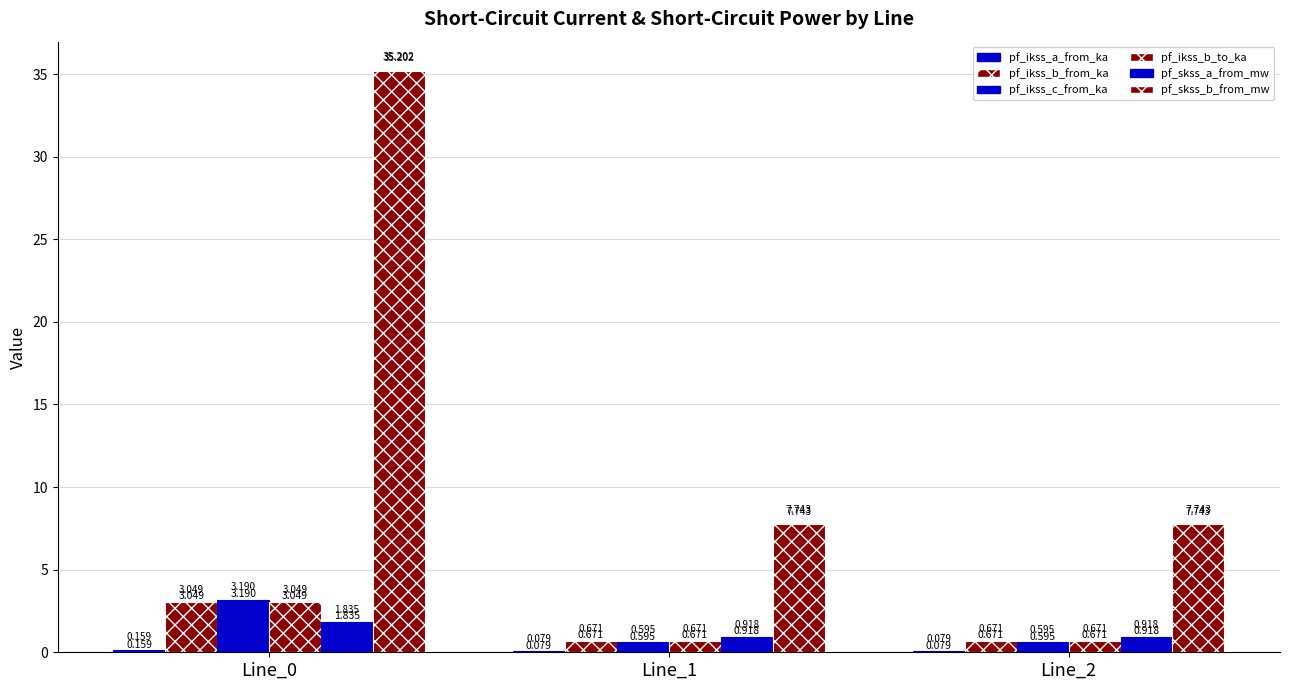

True or false: pf_skss_a_from_mw has a value of 2.4 at Line_0.

False